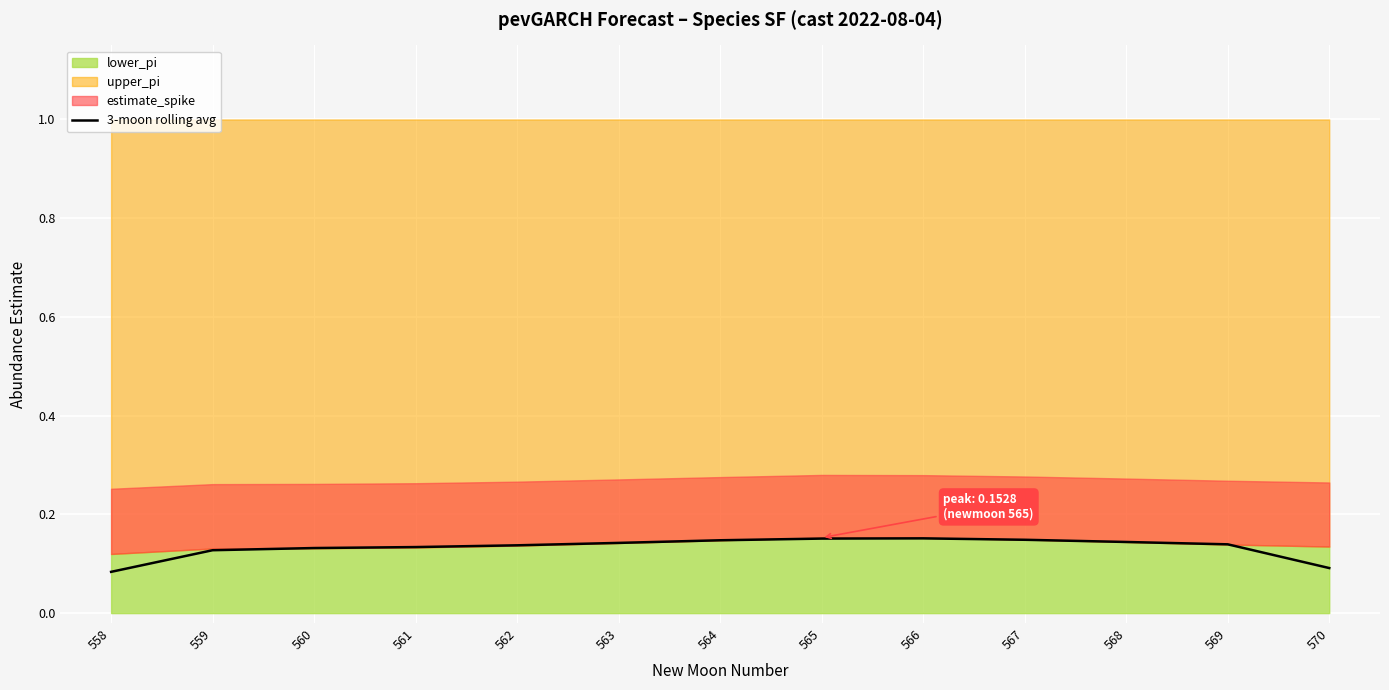

List the labels in order of value, smallest first.

558, 570, 559, 560, 561, 562, 569, 563, 568, 564, 567, 565, 566